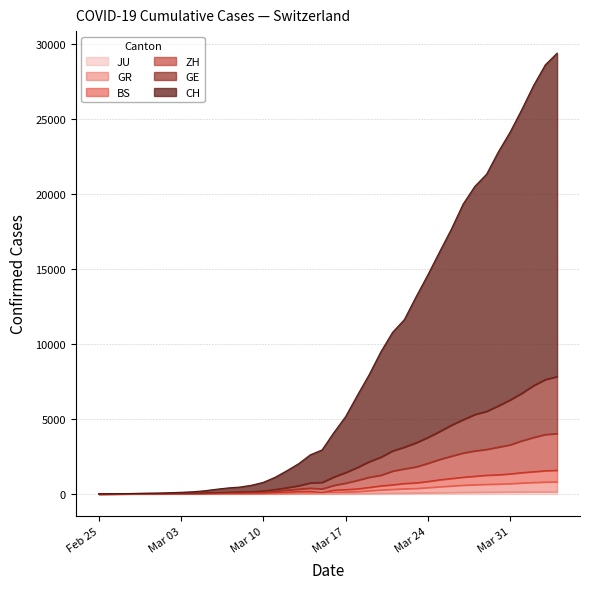

Is it true that GR equals 1192 at 2020-03-30?

False